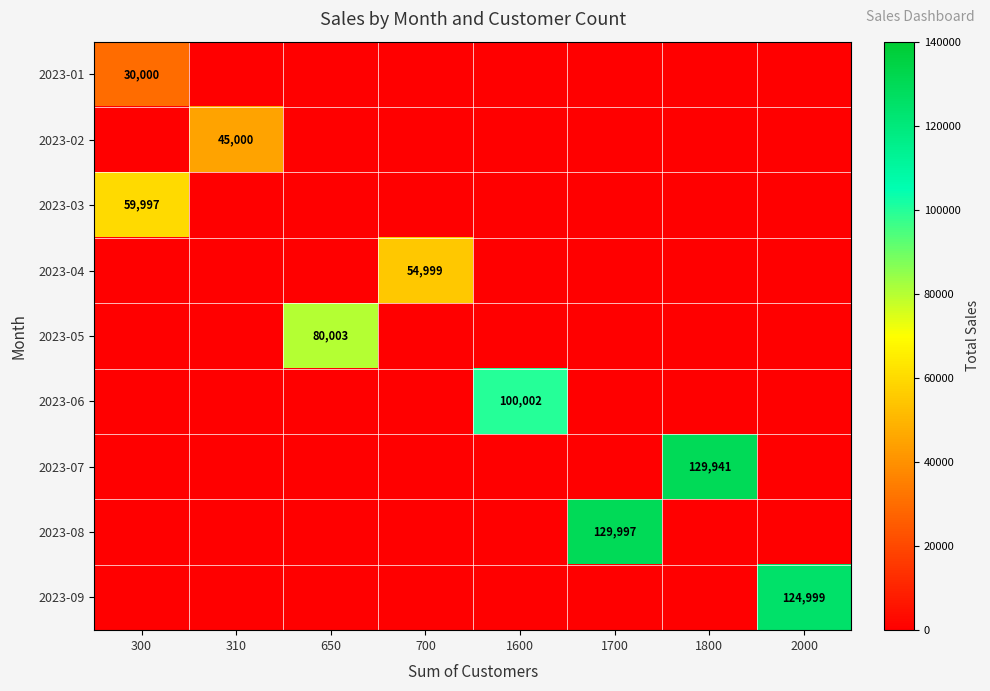

Is it true that 2023-03 equals 14727 at 300?

False